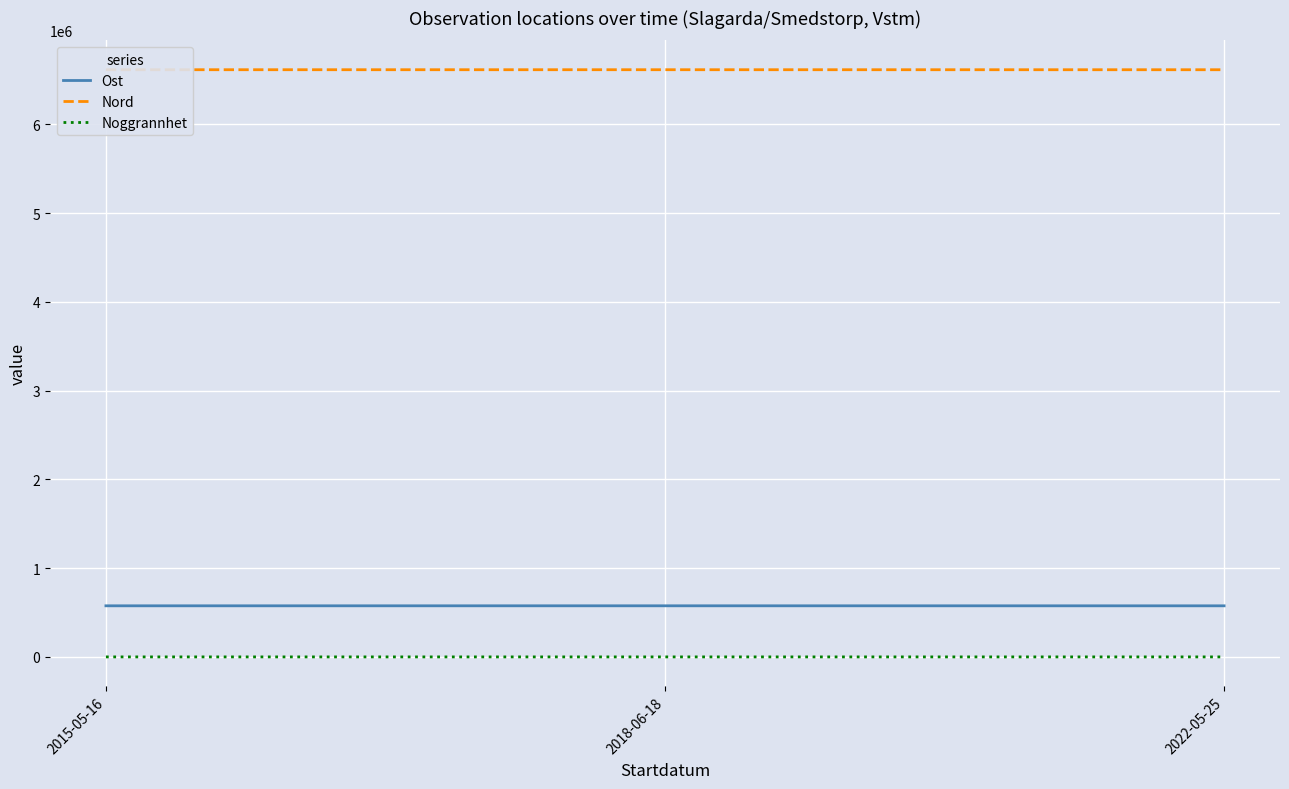

The value of Ost at 2018-06-18 is 254681.8. True or false?

False